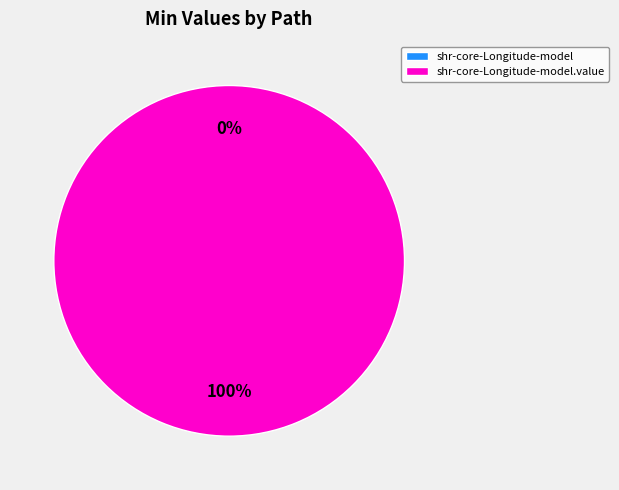

Rank the categories by value from highest to lowest.

shr-core-Longitude-model.value, shr-core-Longitude-model